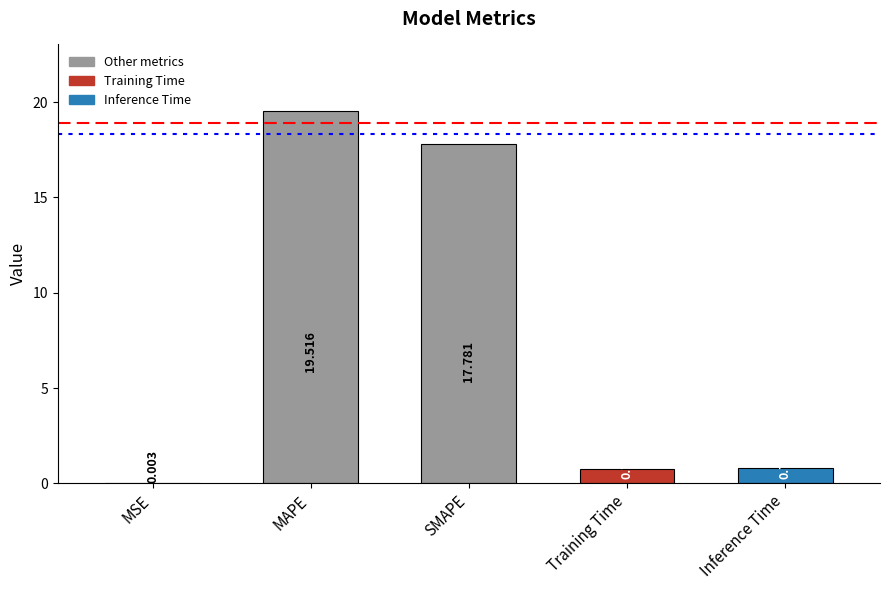

Between SMAPE and Training Time, which is larger?

SMAPE